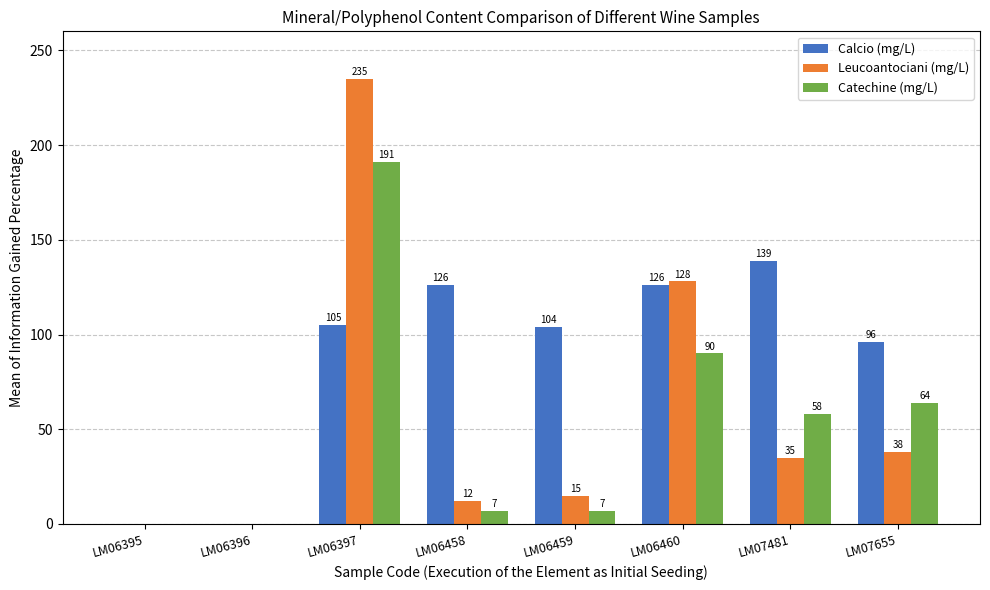

What is the total value across all series at LM06397?

531